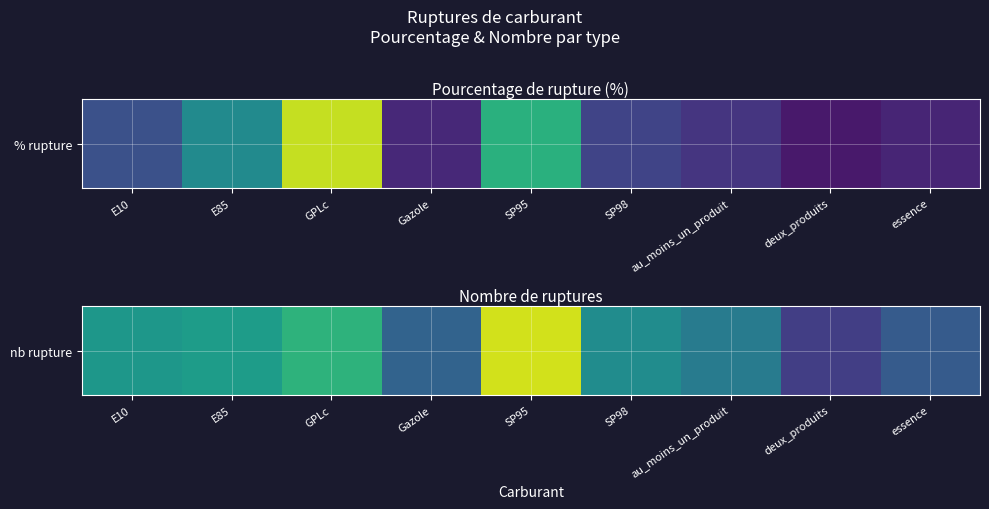

What is the smallest value displayed?

333